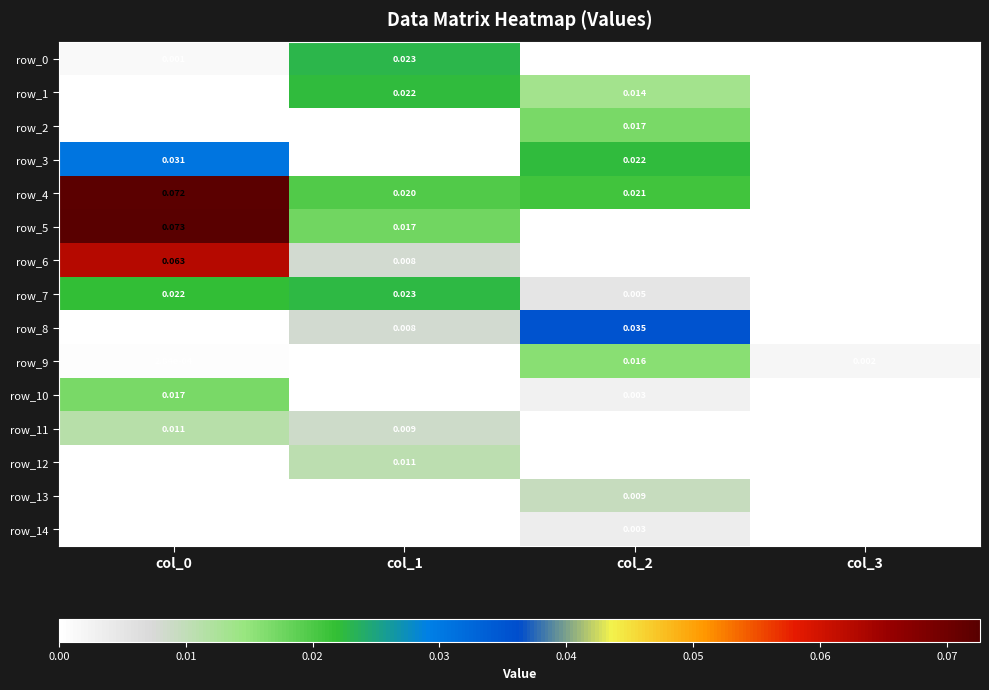

How many values in row_13 are above zero?

3